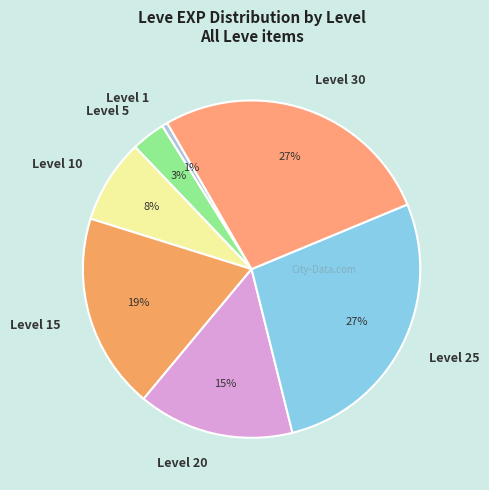

Is it true that Level 20 is 15% of the pie?

True